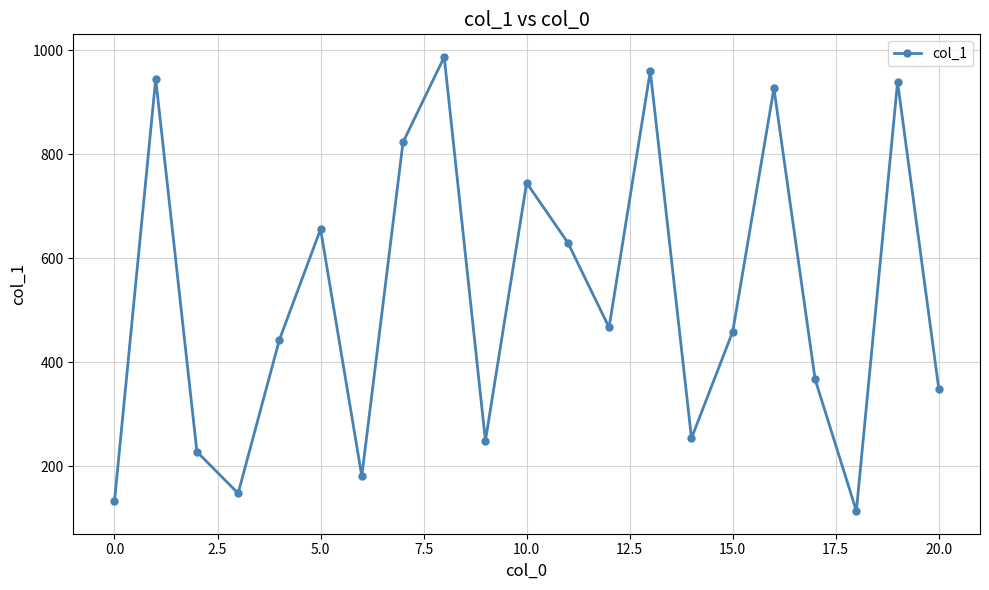

How many data points does each series have?

21